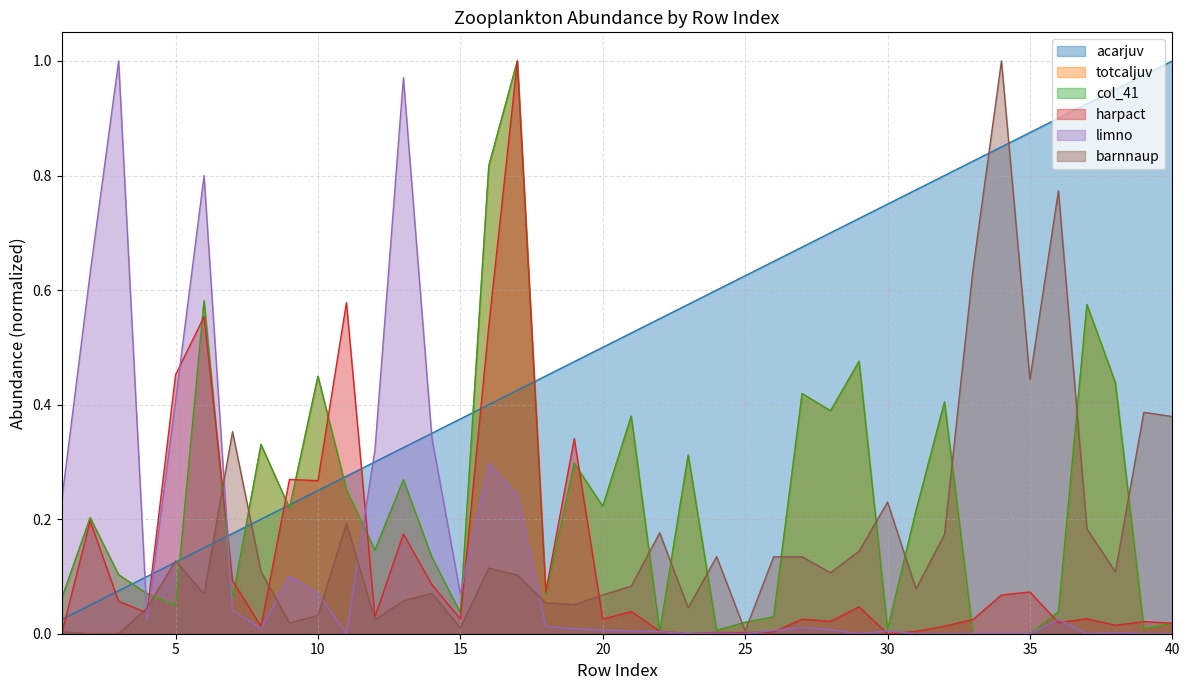

Reading left to right, list all the values displayed in this chart.

acarjuv: 0.0	0.1	0.1	0.1	0.1	0.1	0.2	0.2	0.2	0.2	0.3	0.3	0.3	0.3	0.4	0.4	0.4	0.5	0.5	0.5	0.5	0.6	0.6	0.6	0.6	0.7	0.7	0.7	0.7	0.8	0.8	0.8	0.8	0.8	0.9	0.9	0.9	0.9	1.0	1.0
totcaljuv: 0.1	0.2	0.1	0.1	0.0	0.6	0.1	0.3	0.2	0.4	0.3	0.1	0.3	0.1	0.0	0.8	1.0	0.1	0.3	0.2	0.4	0.0	0.3	0.0	0.0	0.0	0.4	0.4	0.5	0.0	0.2	0.4	0.0	0.0	0.0	0.0	0.6	0.4	0.0	0.0
col_41: 0.1	0.2	0.1	0.1	0.0	0.6	0.1	0.3	0.2	0.4	0.3	0.1	0.3	0.1	0.0	0.8	1.0	0.1	0.3	0.2	0.4	0.0	0.3	0.0	0.0	0.0	0.4	0.4	0.5	0.0	0.2	0.4	0.0	0.0	0.0	0.0	0.6	0.4	0.0	0.0
harpact: 0.0	0.2	0.1	0.0	0.5	0.6	0.1	0.0	0.3	0.3	0.6	0.0	0.2	0.1	0.0	0.5	1.0	0.1	0.3	0.0	0.0	0.0	0.0	0.0	0.0	0.0	0.0	0.0	0.0	0.0	0.0	0.0	0.0	0.1	0.1	0.0	0.0	0.0	0.0	0.0
limno: 0.2	0.6	1.0	0.0	0.4	0.8	0.0	0.0	0.1	0.1	0.0	0.3	1.0	0.3	0.1	0.3	0.2	0.0	0.0	0.0	0.0	0.0	0.0	0.0	0.0	0.0	0.0	0.0	0.0	0.0	0.0	0.0	0.0	0.0	0.0	0.0	0.0	0.0	0.0	0.0
barnnaup: 0.0	0.0	0.0	0.0	0.1	0.1	0.4	0.1	0.0	0.0	0.2	0.0	0.1	0.1	0.0	0.1	0.1	0.1	0.1	0.1	0.1	0.2	0.0	0.1	0.0	0.1	0.1	0.1	0.1	0.2	0.1	0.2	0.6	1.0	0.4	0.8	0.2	0.1	0.4	0.4